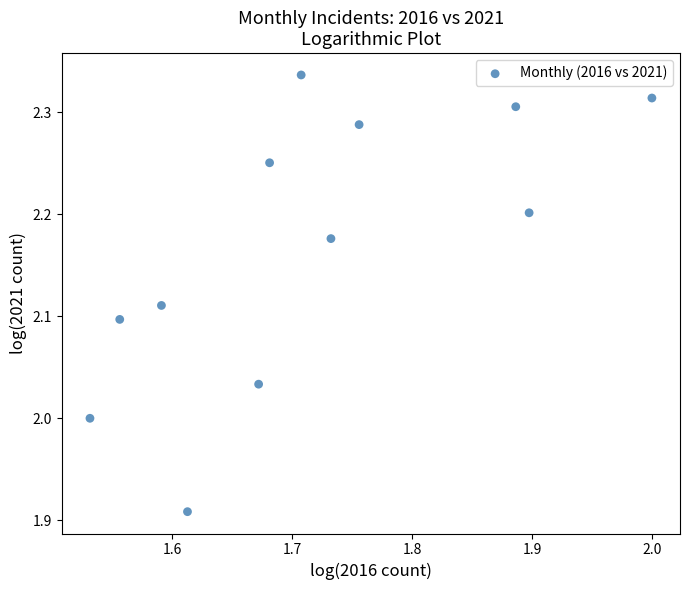

What is the range of Y values (max minus min)?

0.4